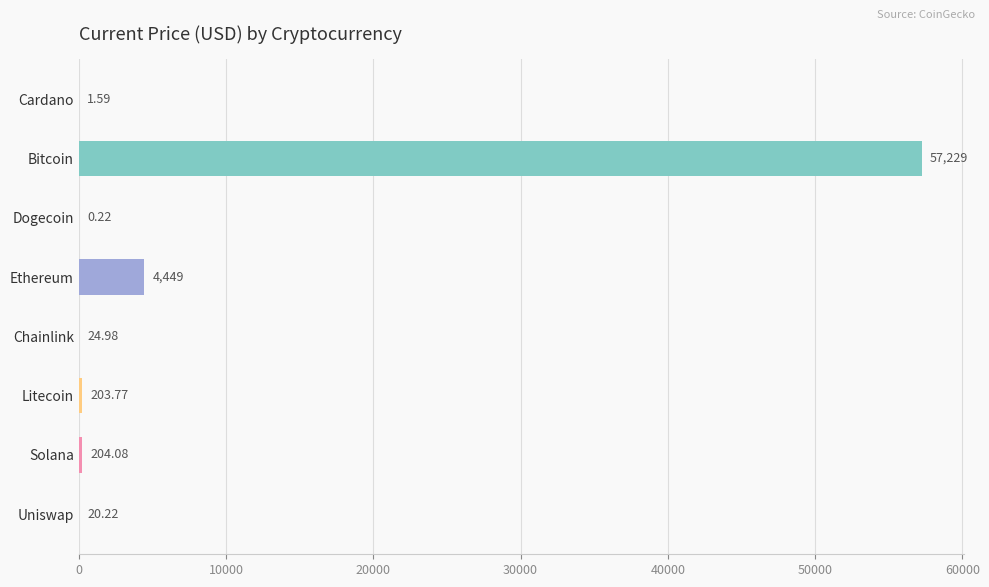

At which category does the chart reach its peak across all series?

Bitcoin